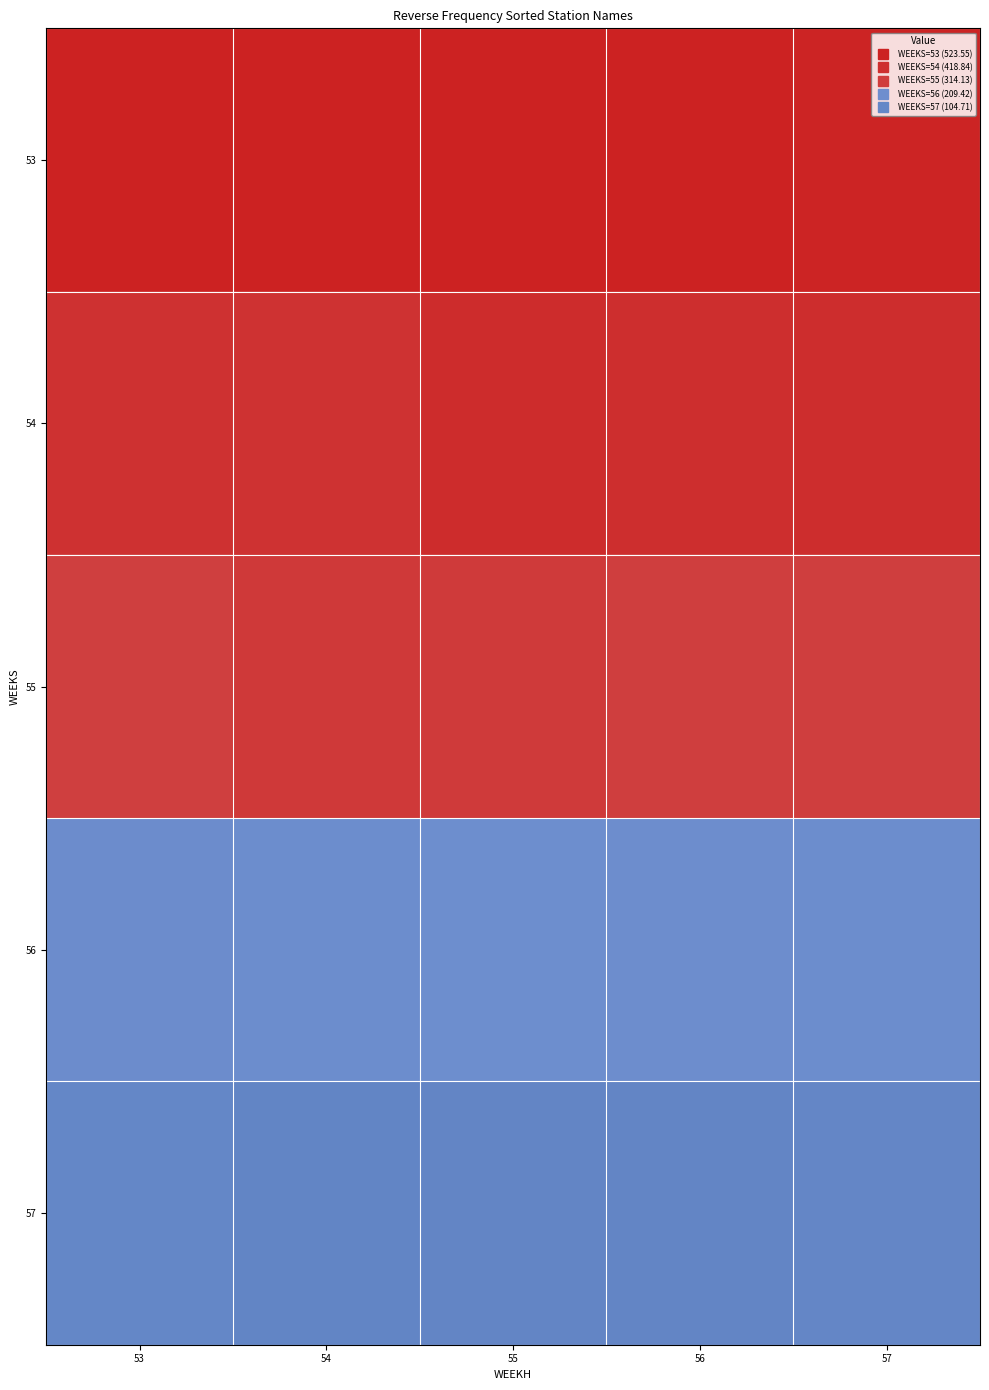

Reading right to left, extract all data points from this chart.

53: 57=1.0	56=1.0	55=1.0	54=1.0	53=1.0
54: 57=0.8	56=0.8	55=0.8	54=0.8	53=0.8
55: 57=0.6	56=0.6	55=0.6	54=0.6	53=0.6
56: 57=0.4	56=0.4	55=0.4	54=0.4	53=0.4
57: 57=0.2	56=0.2	55=0.2	54=0.2	53=0.2